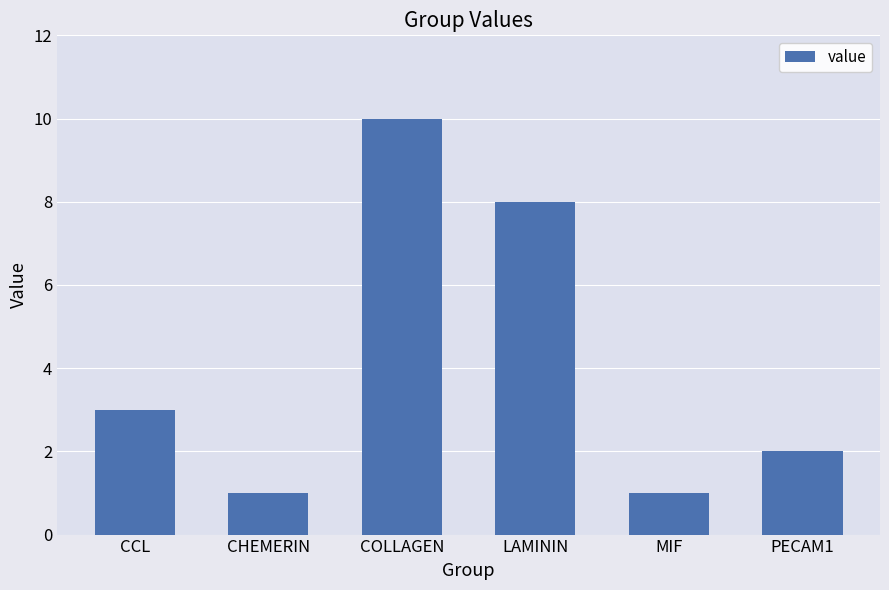

True or false: the data shows 10 at COLLAGEN.

True